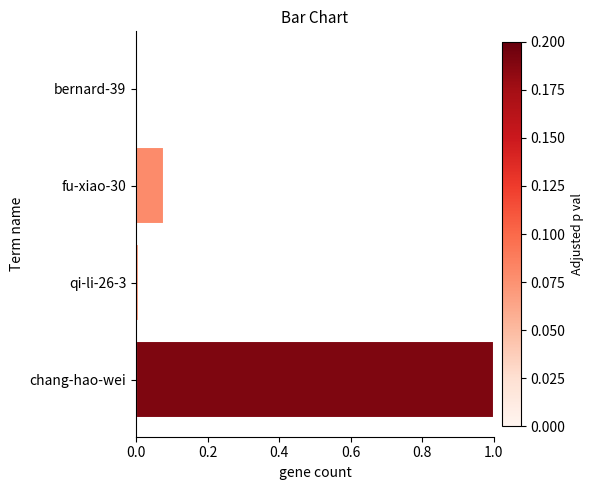

Is it true that the value at qi-li-26-3 is 0.0?

True